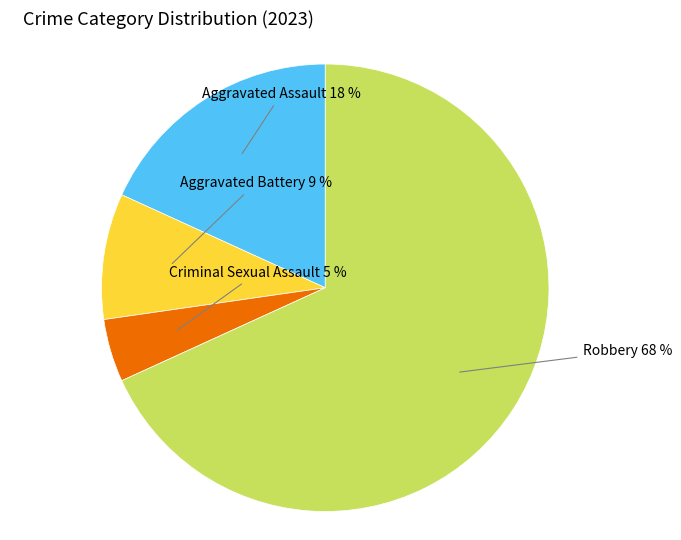

To the nearest percent, what is the average slice percentage?

25%